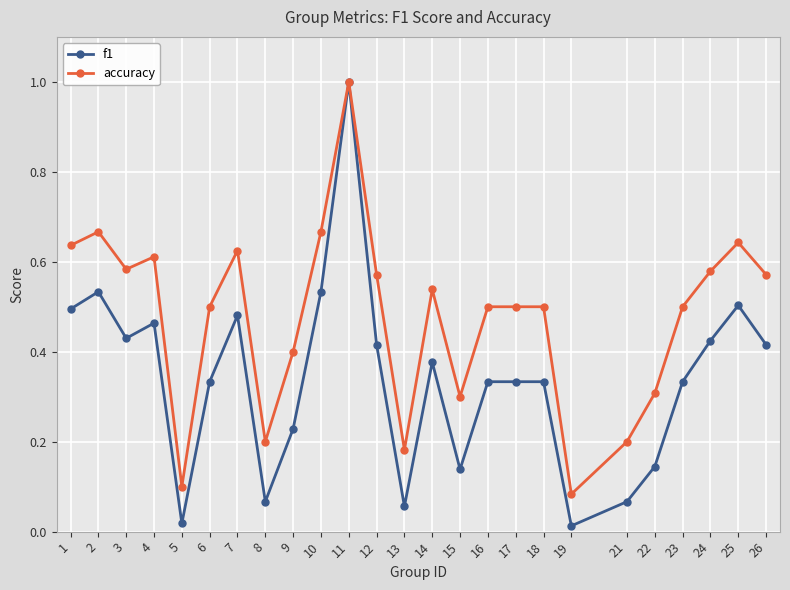

True or false: f1 has a value of 0.2 at 22.

False